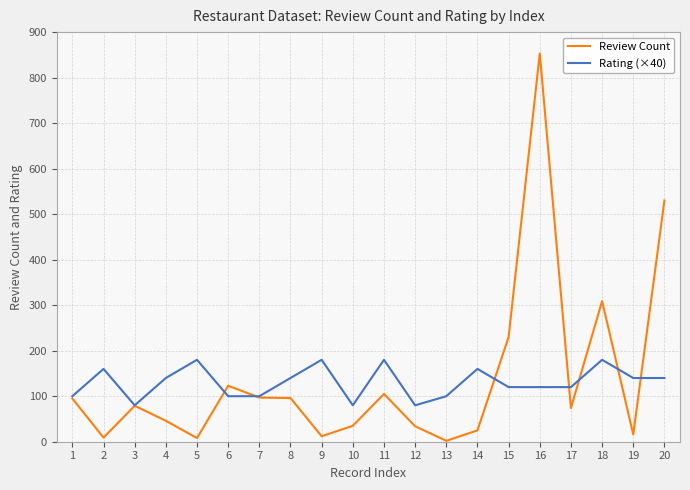

List the series in order of their peak value, highest first.

Review Count, Rating (×40)